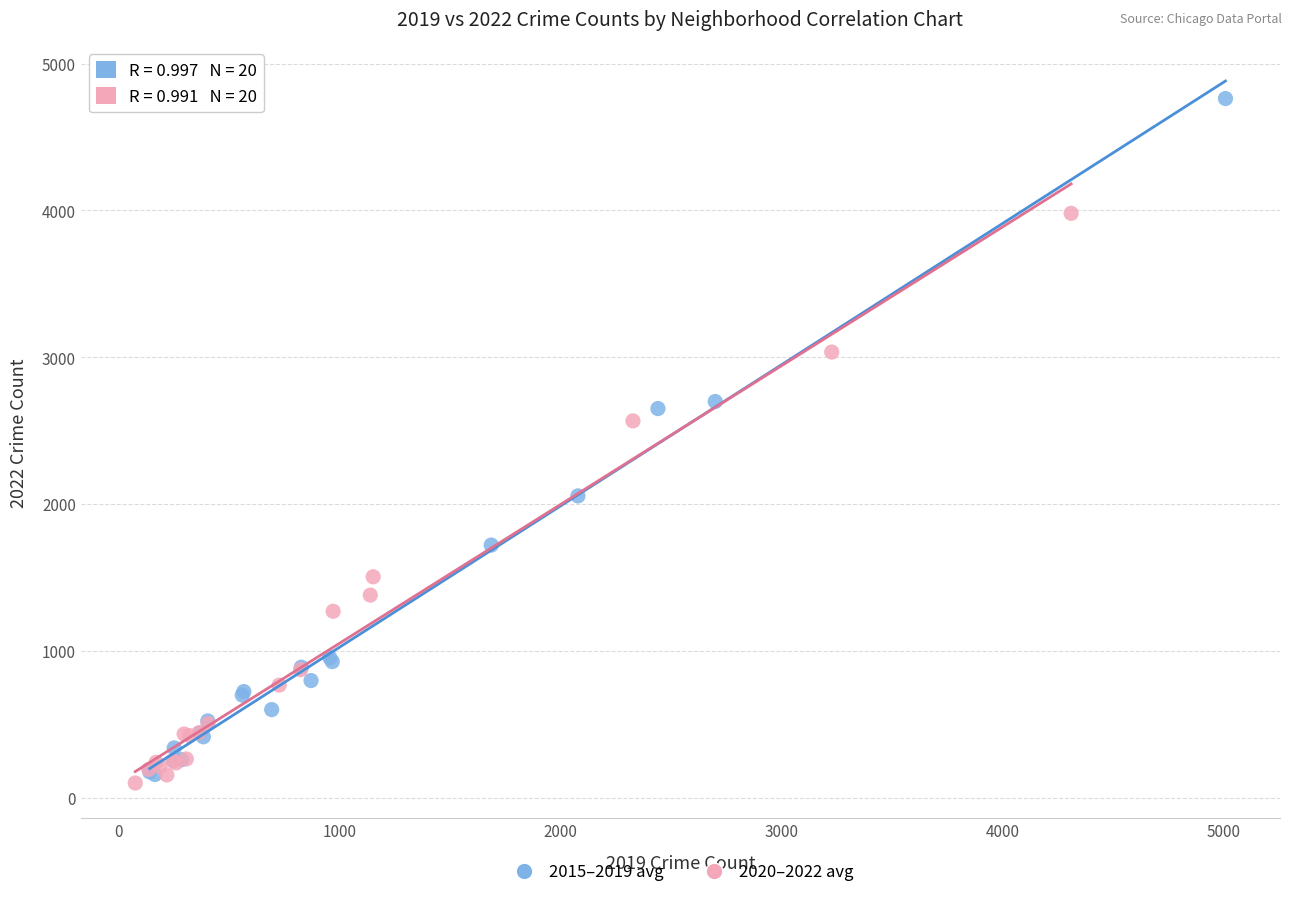

Which series has the largest Y range (max minus min)?

2015–2019 avg